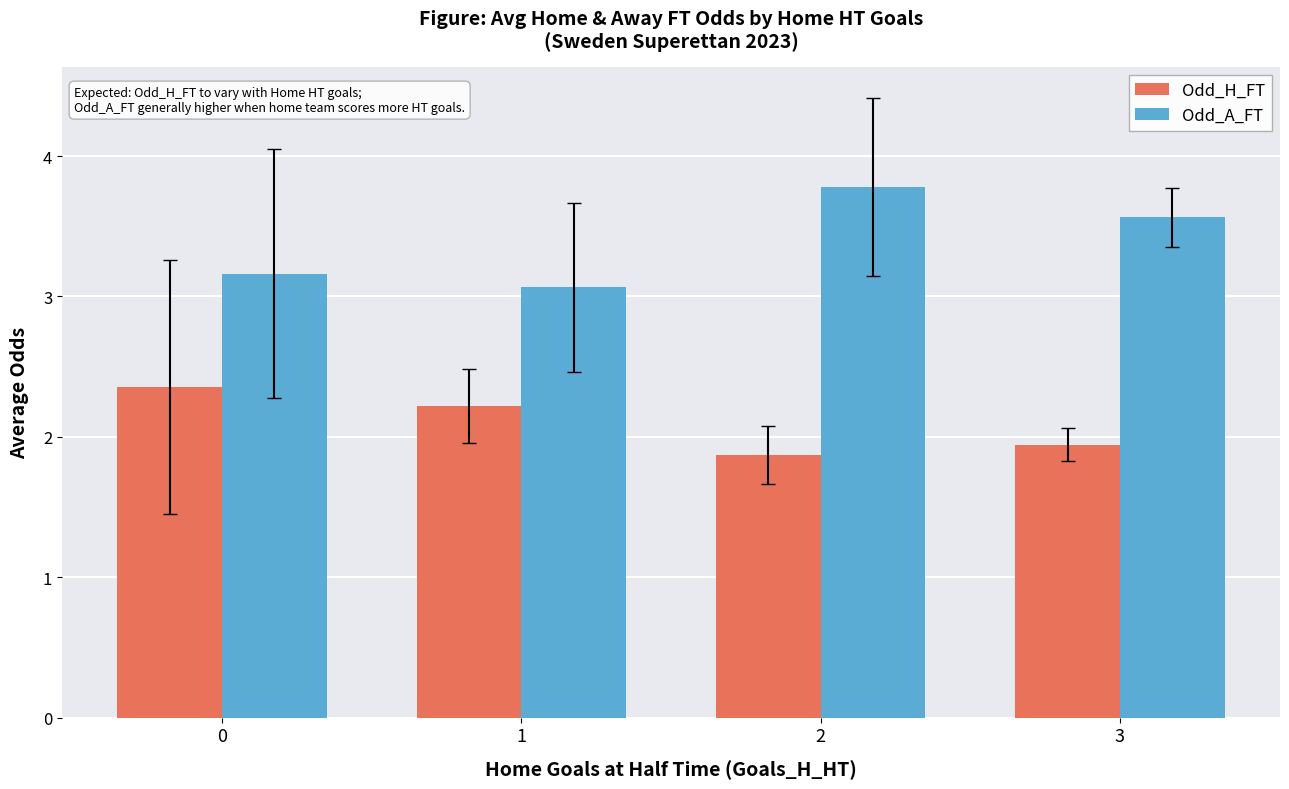

How many data points does each series have?

4